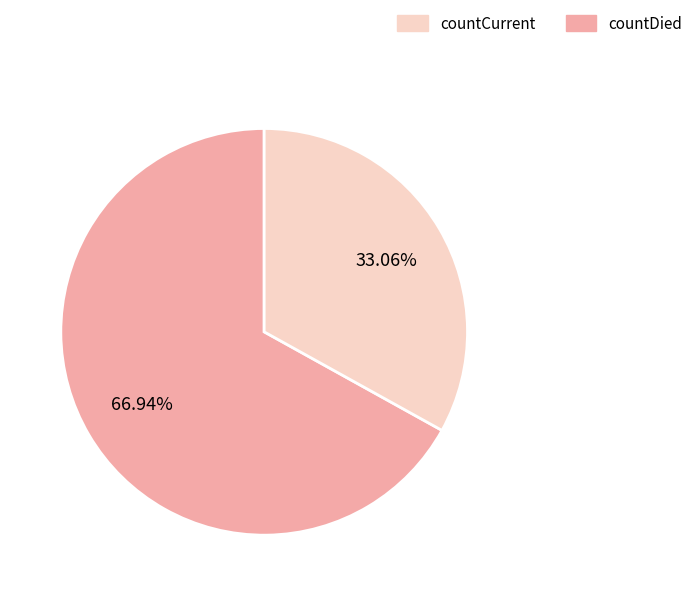

Does any single category account for the majority?

Yes